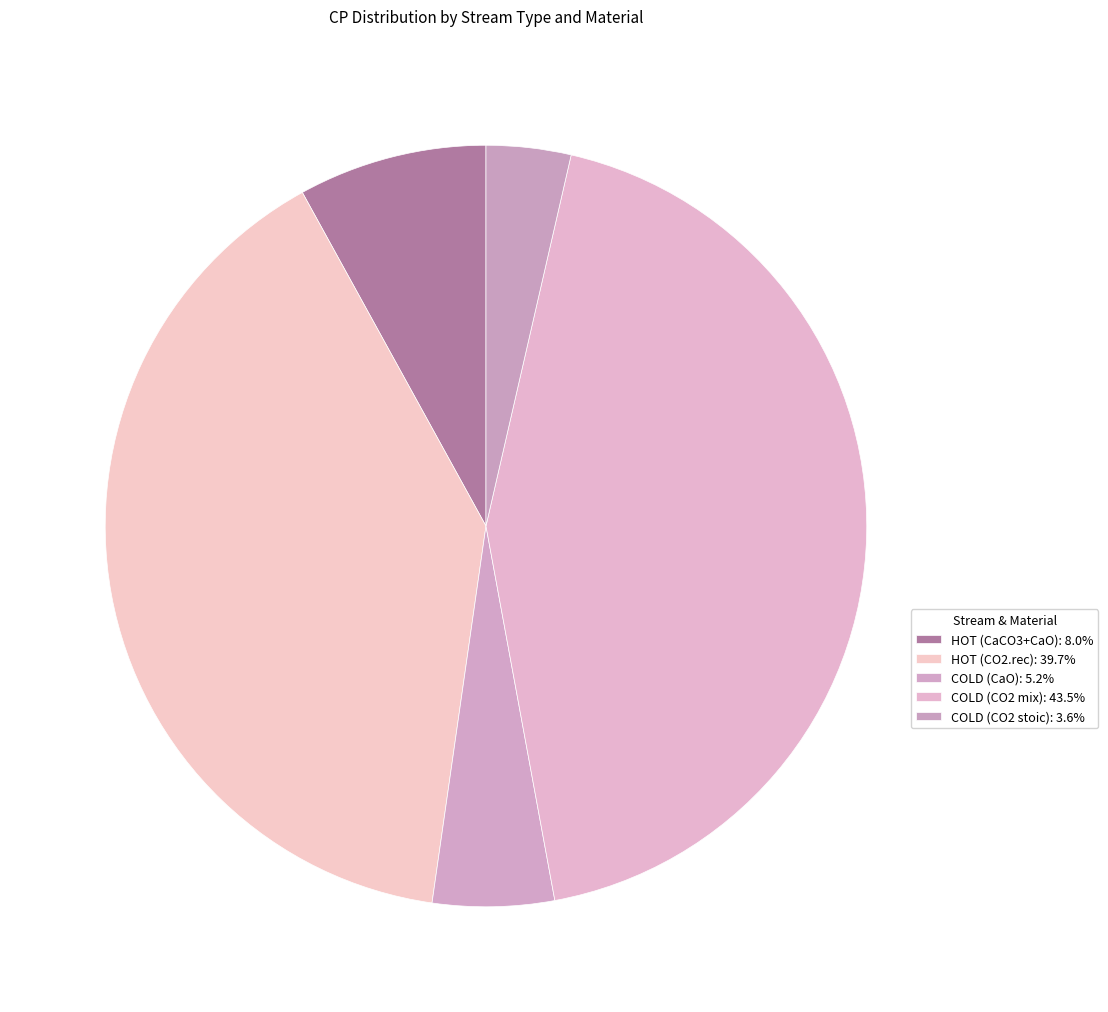

Which category has the smallest portion of the pie?

COLD (CO2 stoic)